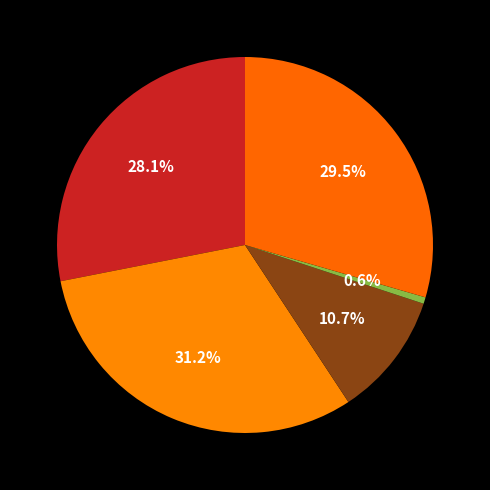

How many segments does this pie chart have?

5